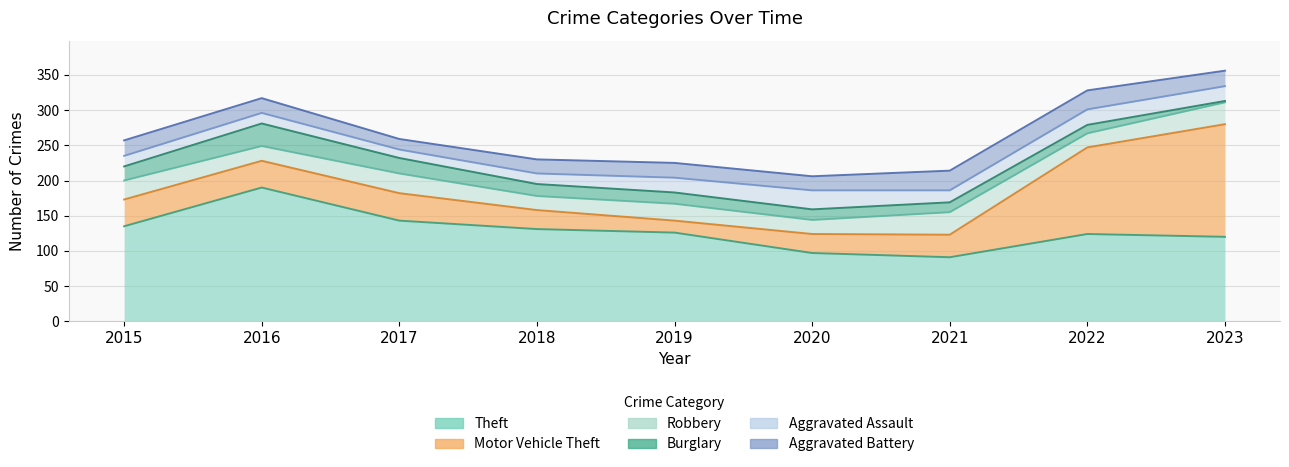

How many values in the Robbery series exceed 24?

4